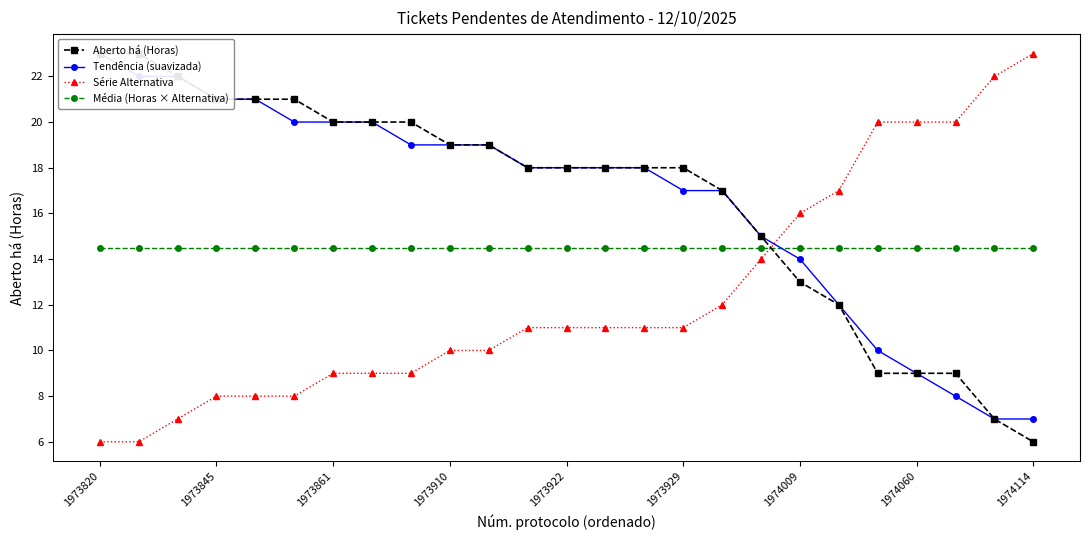

What is the maximum value for Média (Horas × Alternativa)?

14.5